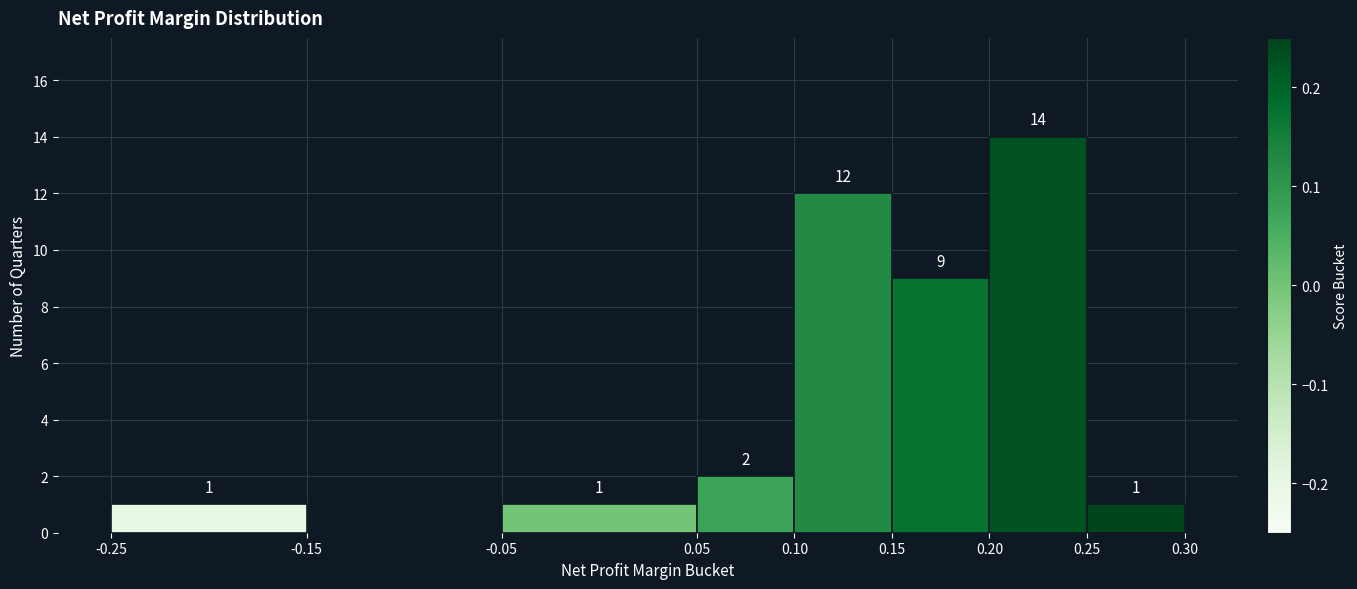

Which range on the x-axis has the tallest bar?

0.20 to 0.25